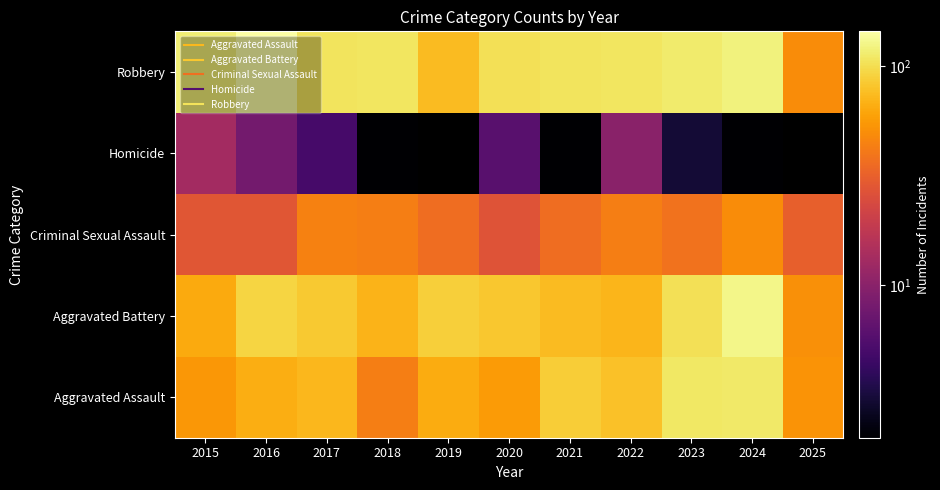

Rank the series by their maximum value, from lowest to highest.

Homicide, Criminal Sexual Assault, Aggravated Assault, Aggravated Battery, Robbery